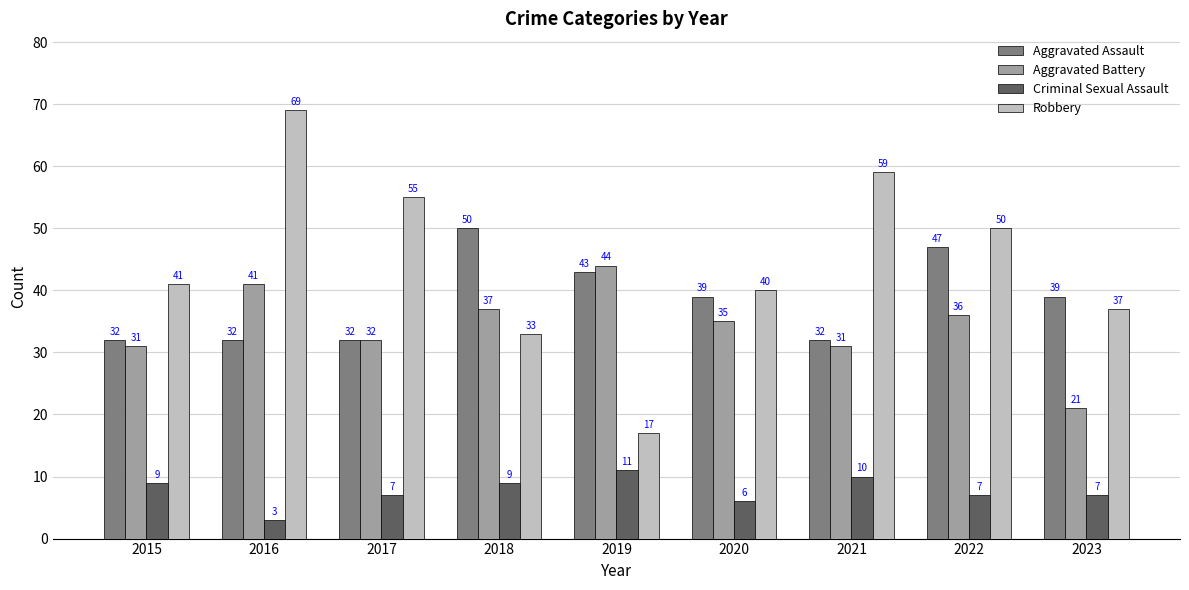

What is the sum of all Aggravated Battery values?

308